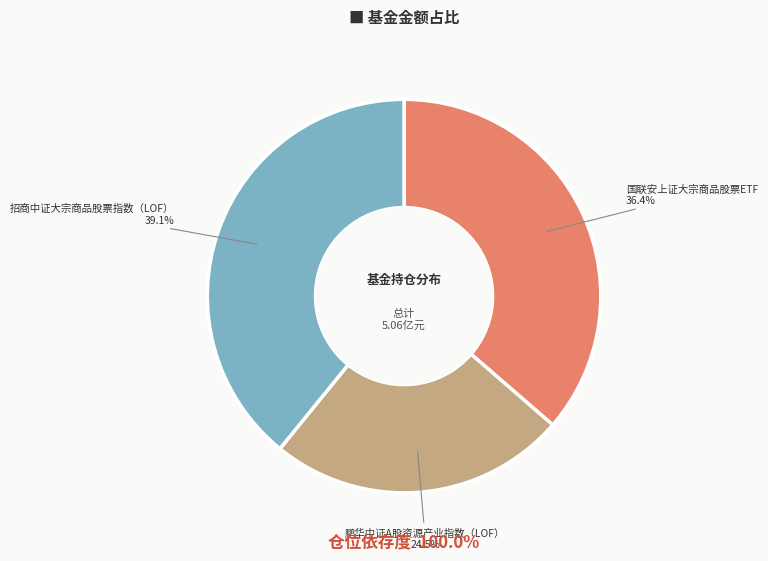

Which has a higher value, 国联安上证大宗商品股票ETF or 招商中证大宗商品股票指数（LOF）?

招商中证大宗商品股票指数（LOF）